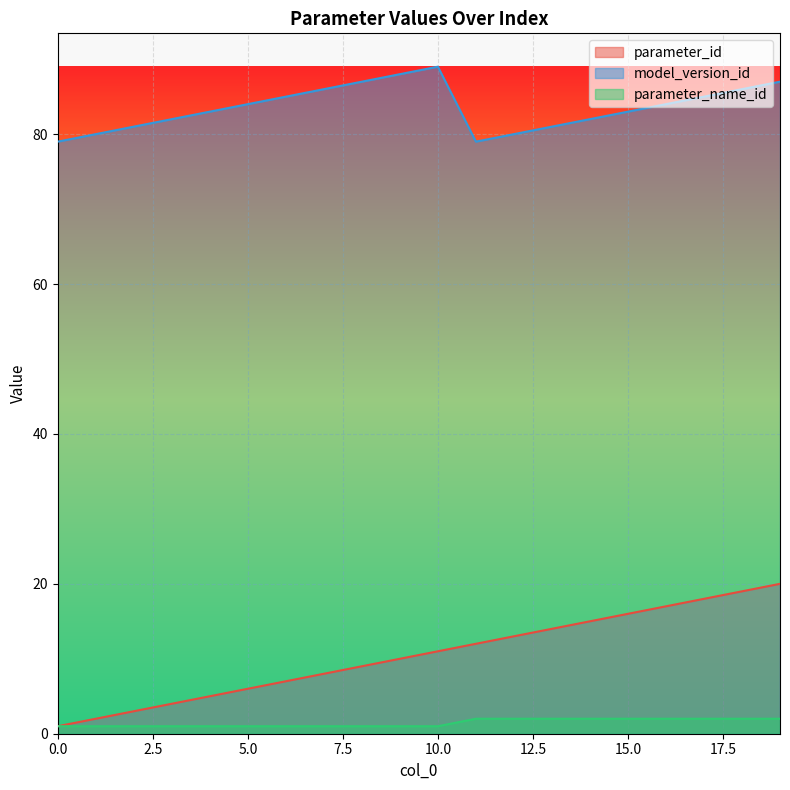

At 7, list the series in order from smallest to largest.

parameter_name_id, parameter_id, model_version_id